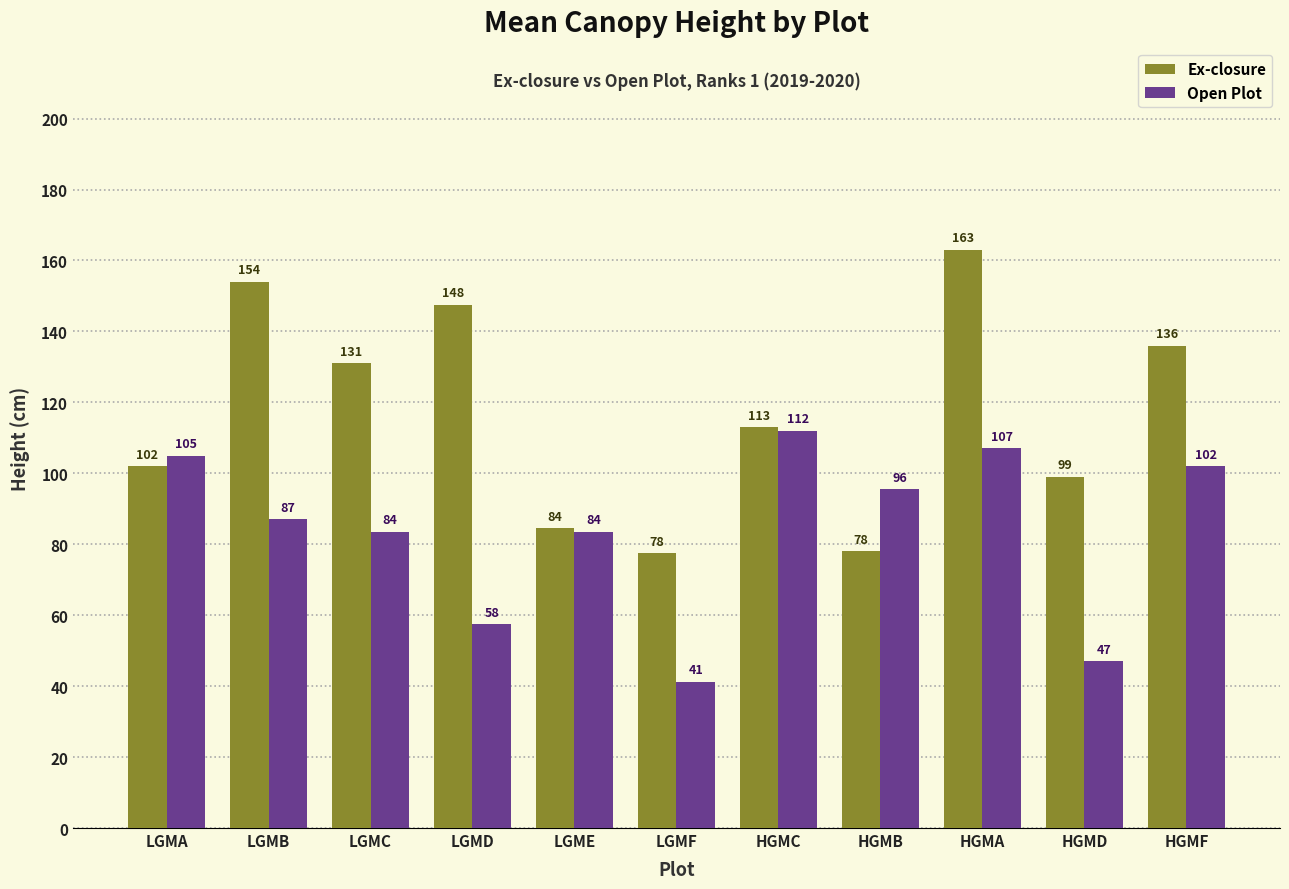

The value of Open Plot at LGMB is 57.9. True or false?

False